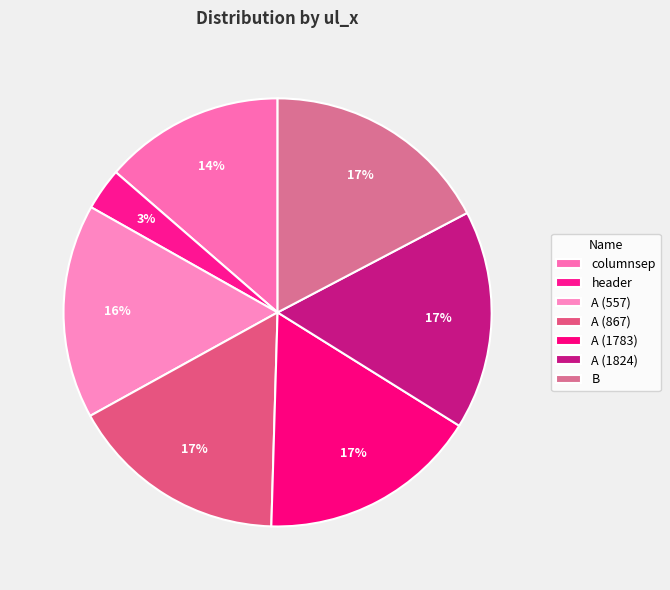

What is the smallest slice in the pie chart?

header